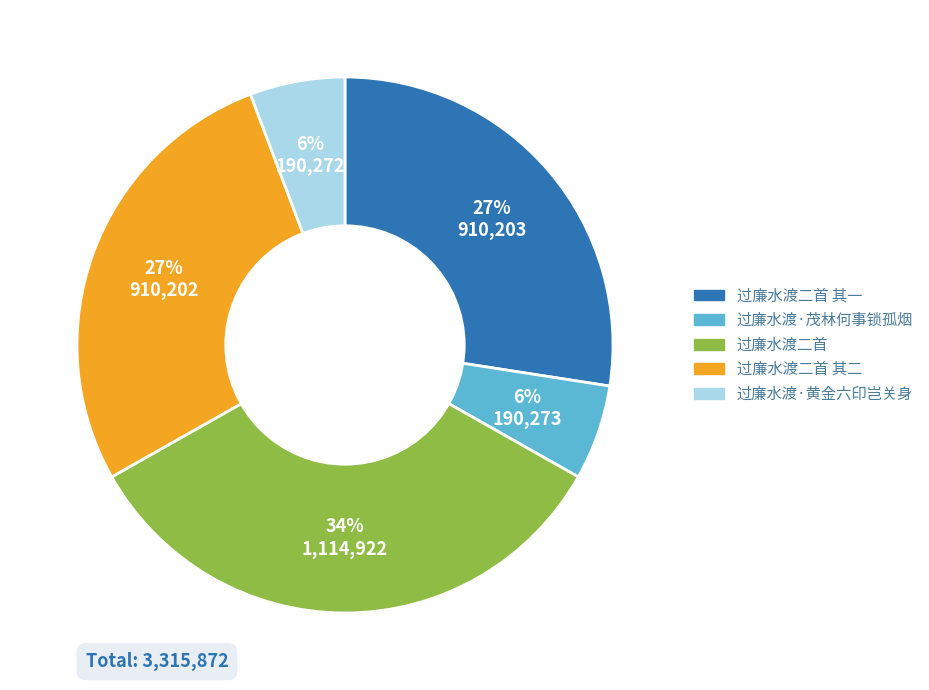

Is there a majority slice in this chart?

No